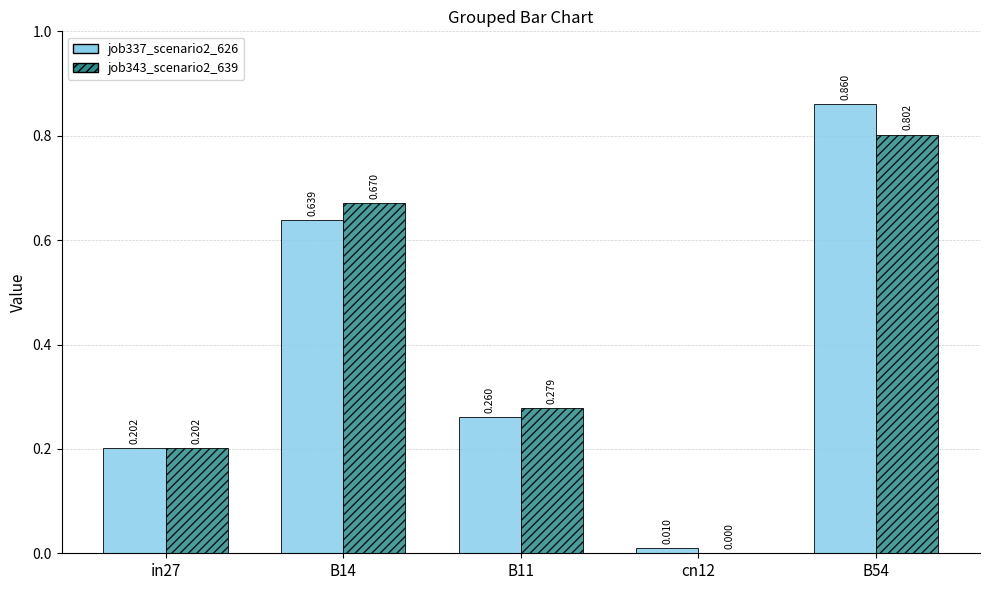

Which category has the highest value in the job343_scenario2_639 series?

B54